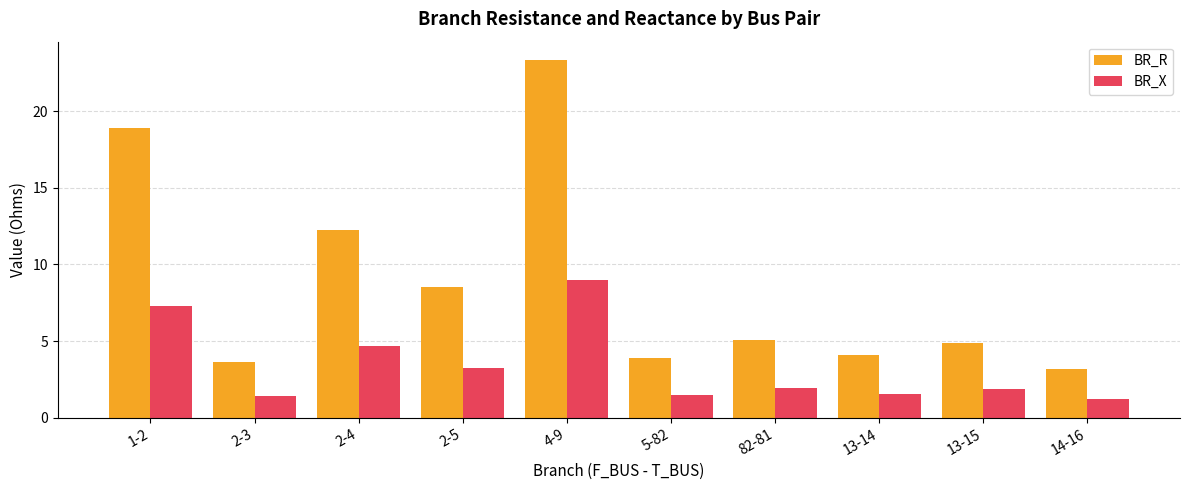

Which category has the lowest value in the BR_R series?

14-16